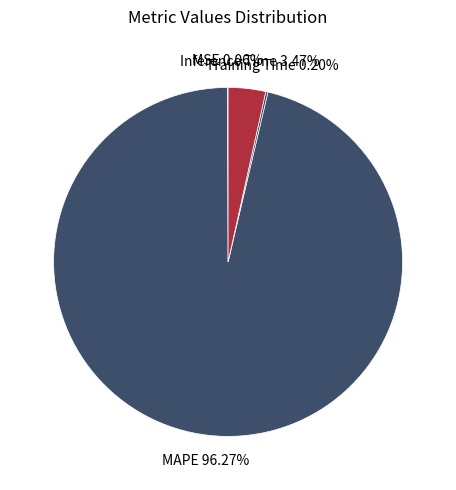

To the nearest percent, what is the difference between the largest and smallest slice percentages?

96%